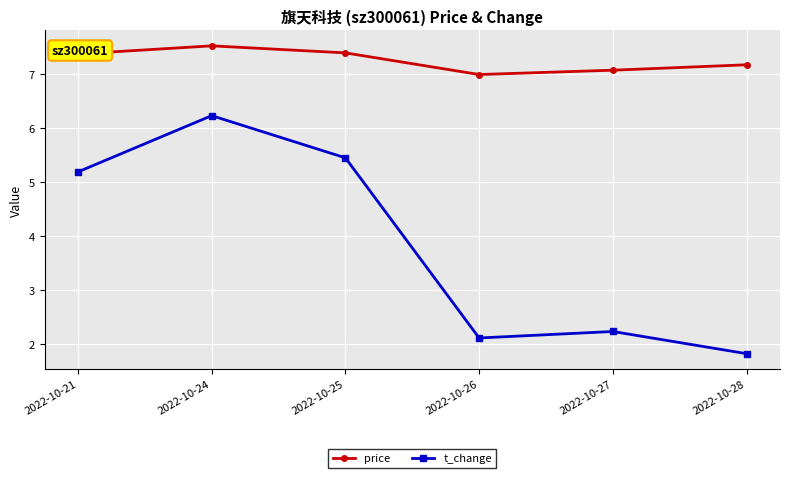

True or false: t_change has a value of 5.5 at 2022-10-25.

True